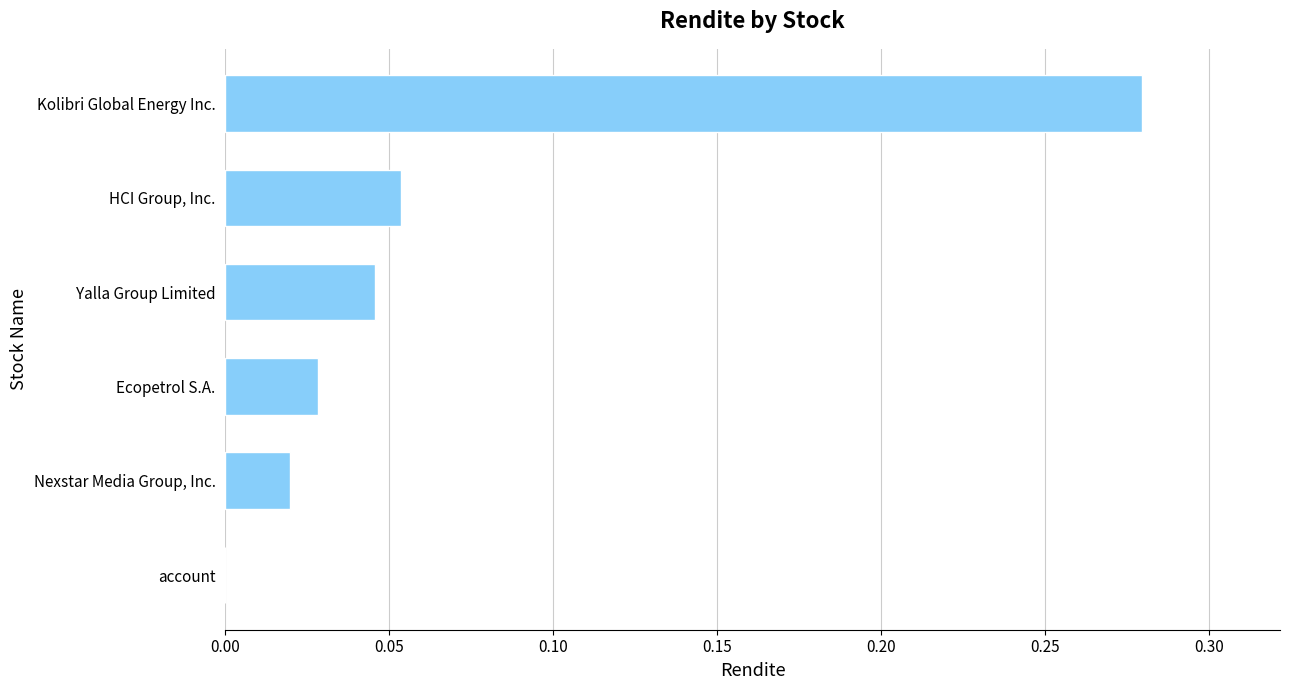

True or false: the data shows 0.0 at Nexstar Media Group, Inc..

True